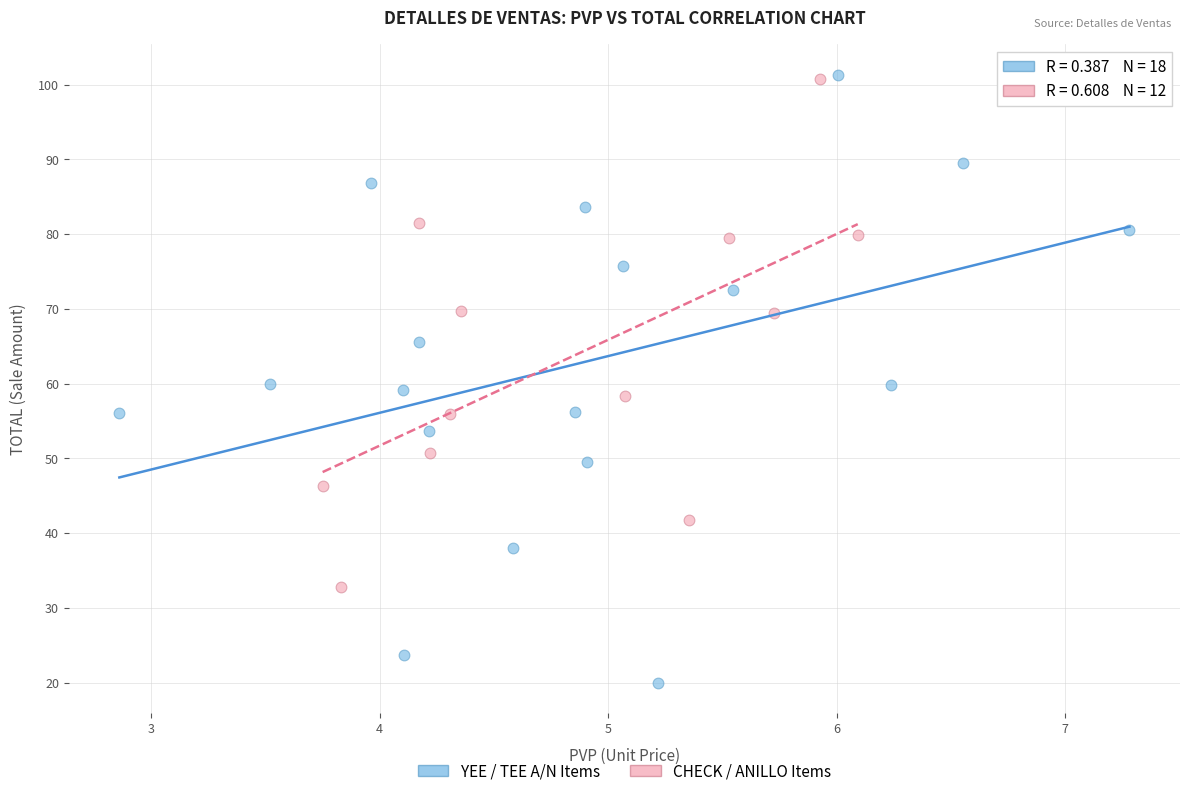

Which series contains the lowest Y value?

YEE / TEE A/N Items